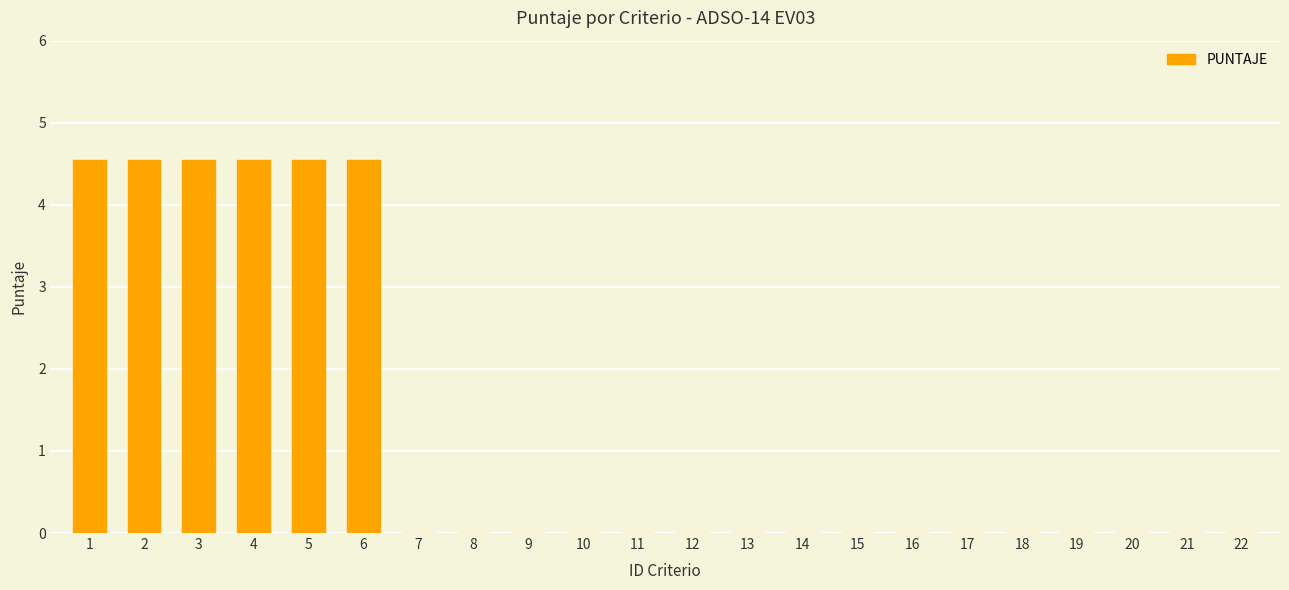

True or false: the data shows 4.5 at 3.

True